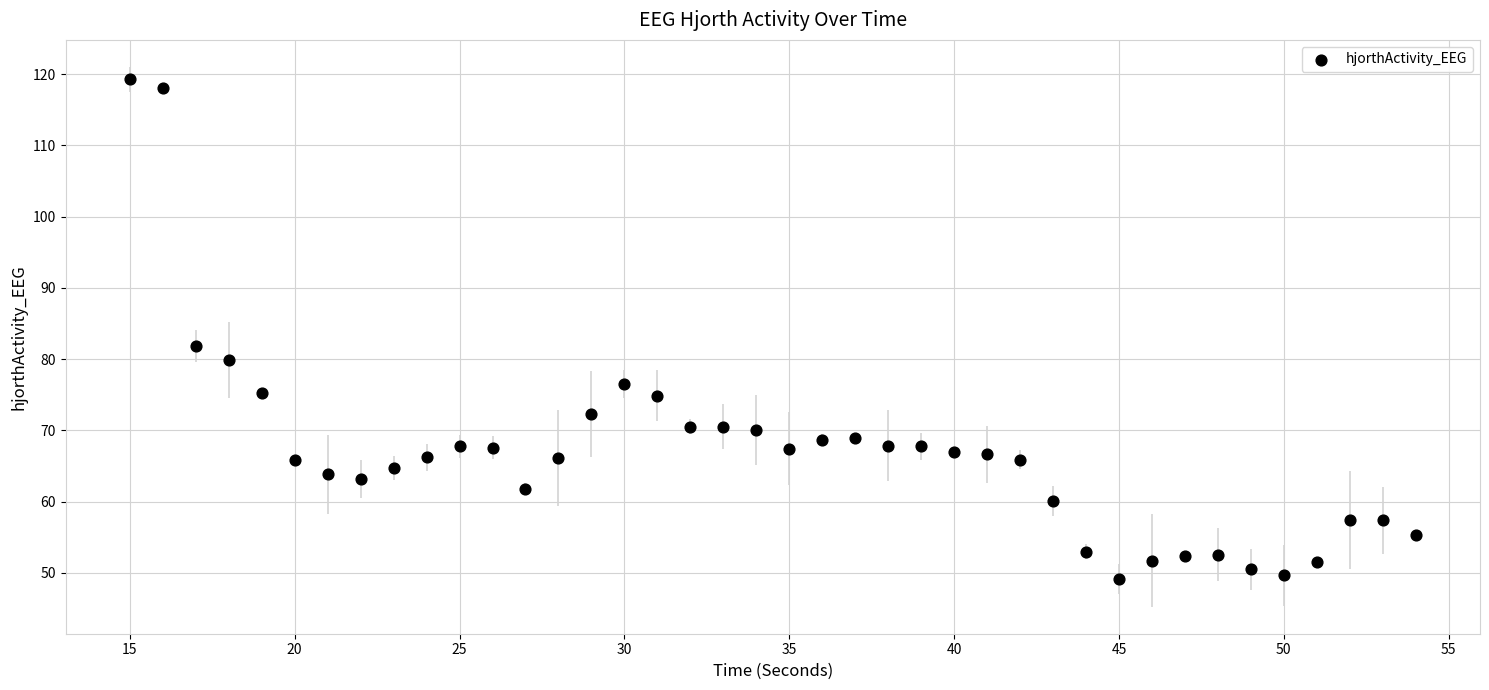

What is the range of Y values (max minus min)?

70.1